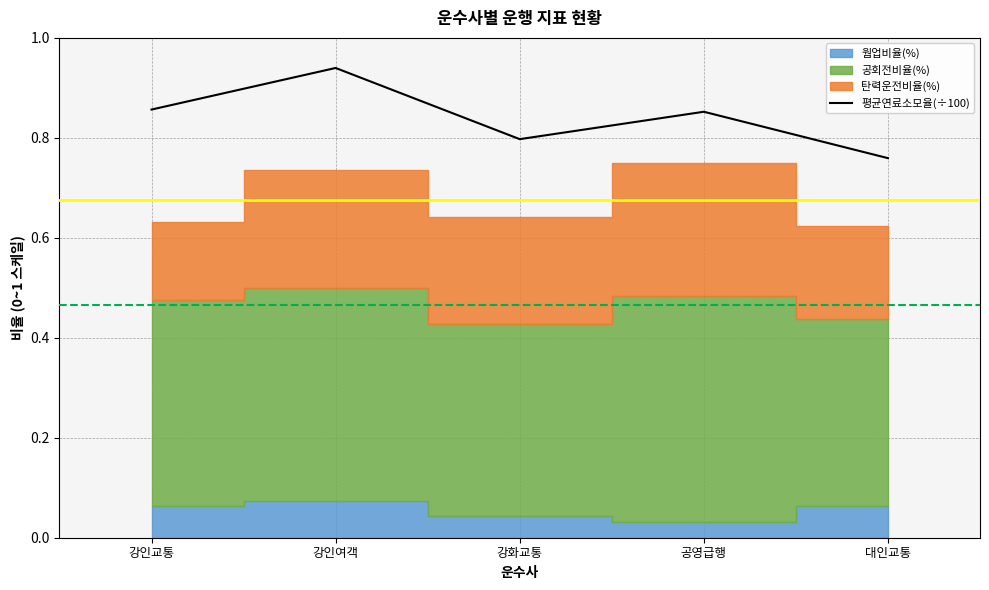

List the labels in order of value, largest first.

강인여객, 강인교통, 공영급행, 강화교통, 대인교통